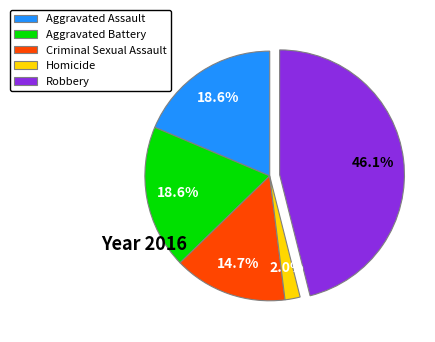

How many segments does this pie chart have?

5